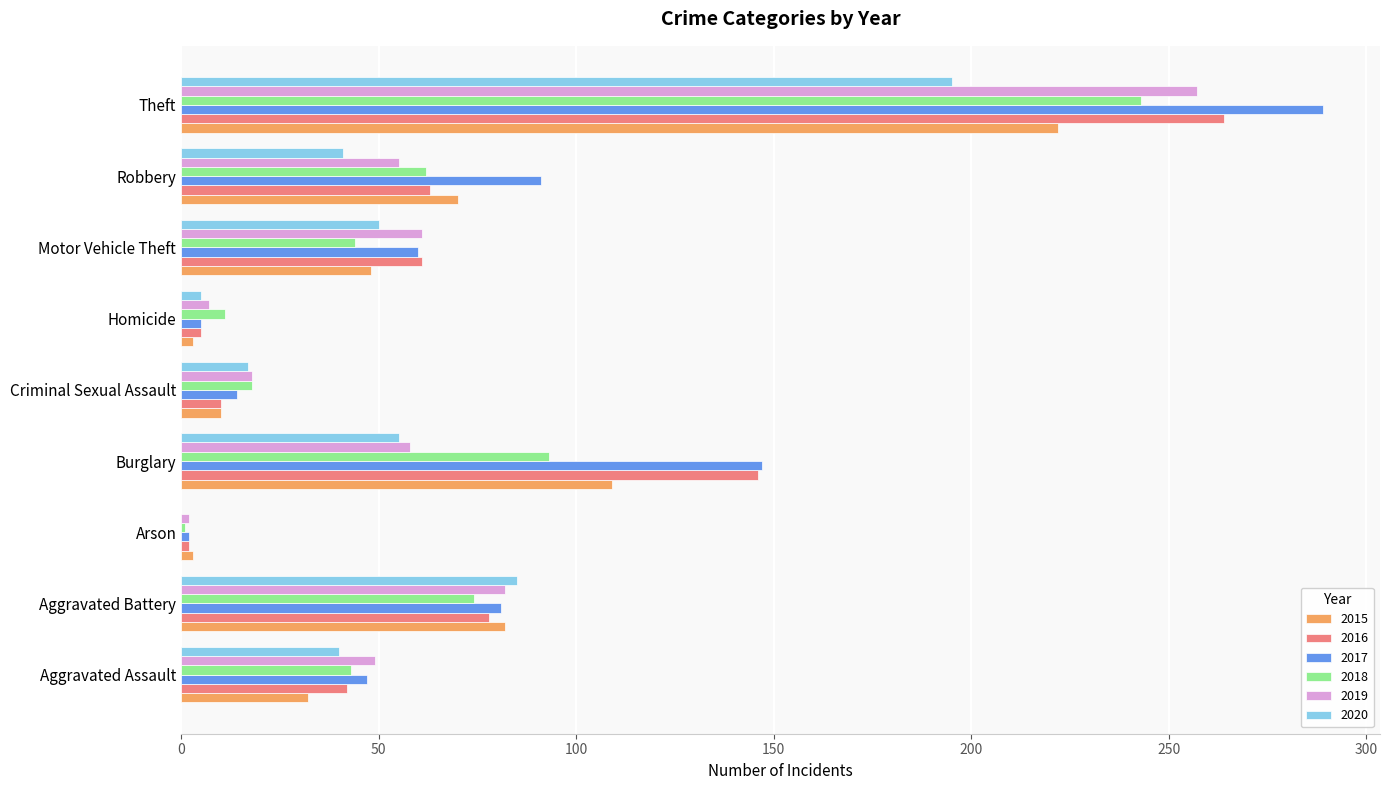

What is the total value across all series at Robbery?

382